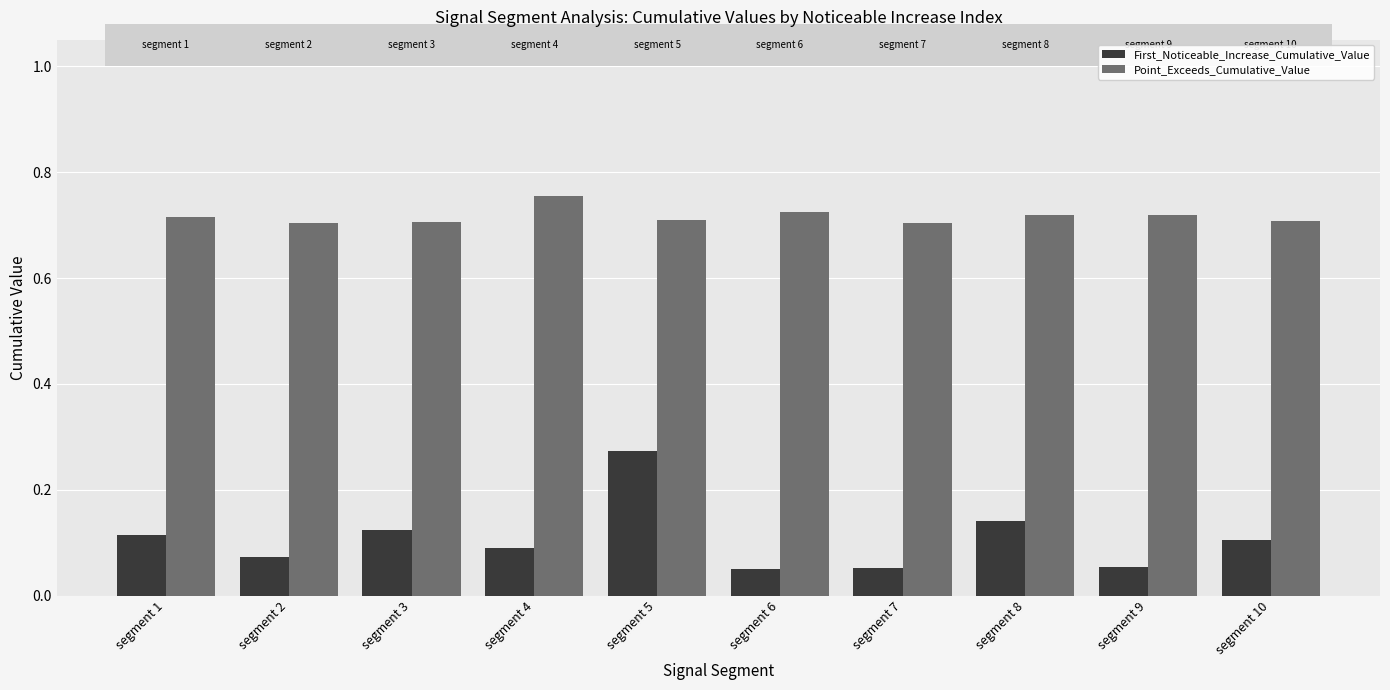

At which category does the chart reach its peak across all series?

segment 4